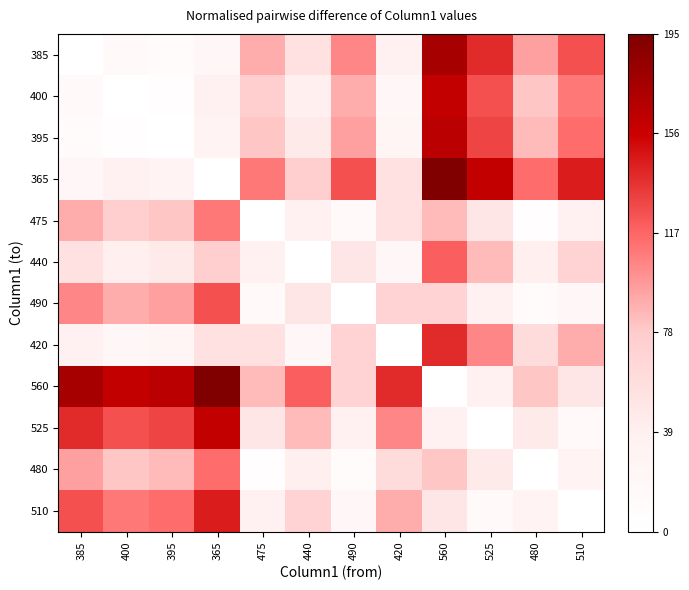

At 395, list the series in order from smallest to largest.

395, 400, 385, 420, 365, 440, 475, 480, 490, 510, 525, 560